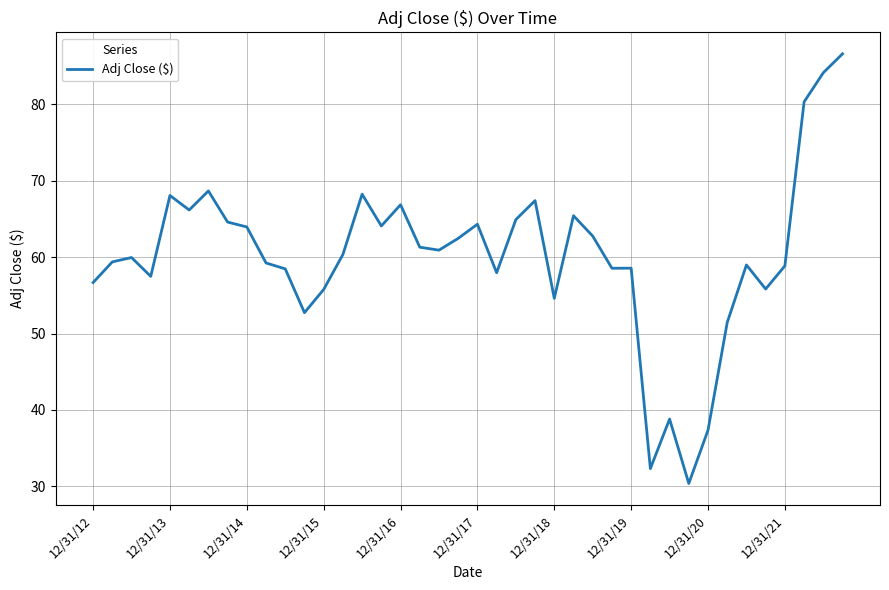

What is the greatest value displayed?

86.6